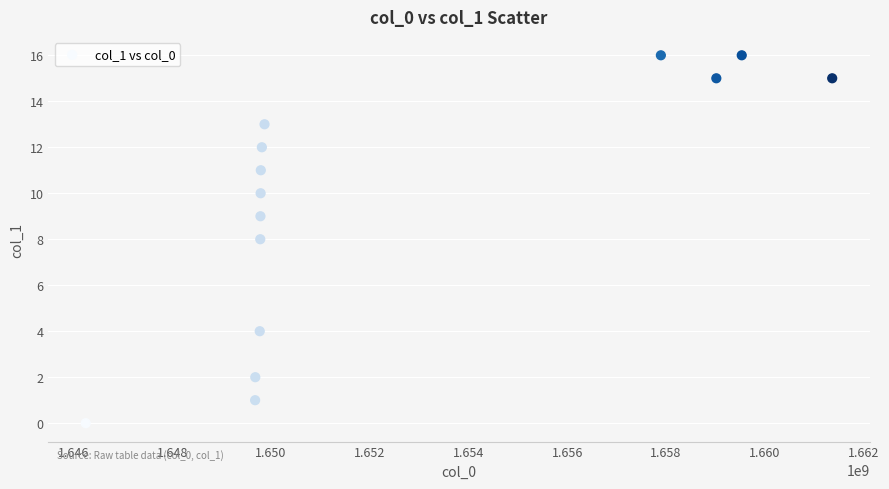

What is the range of X values (max minus min)?

15120133